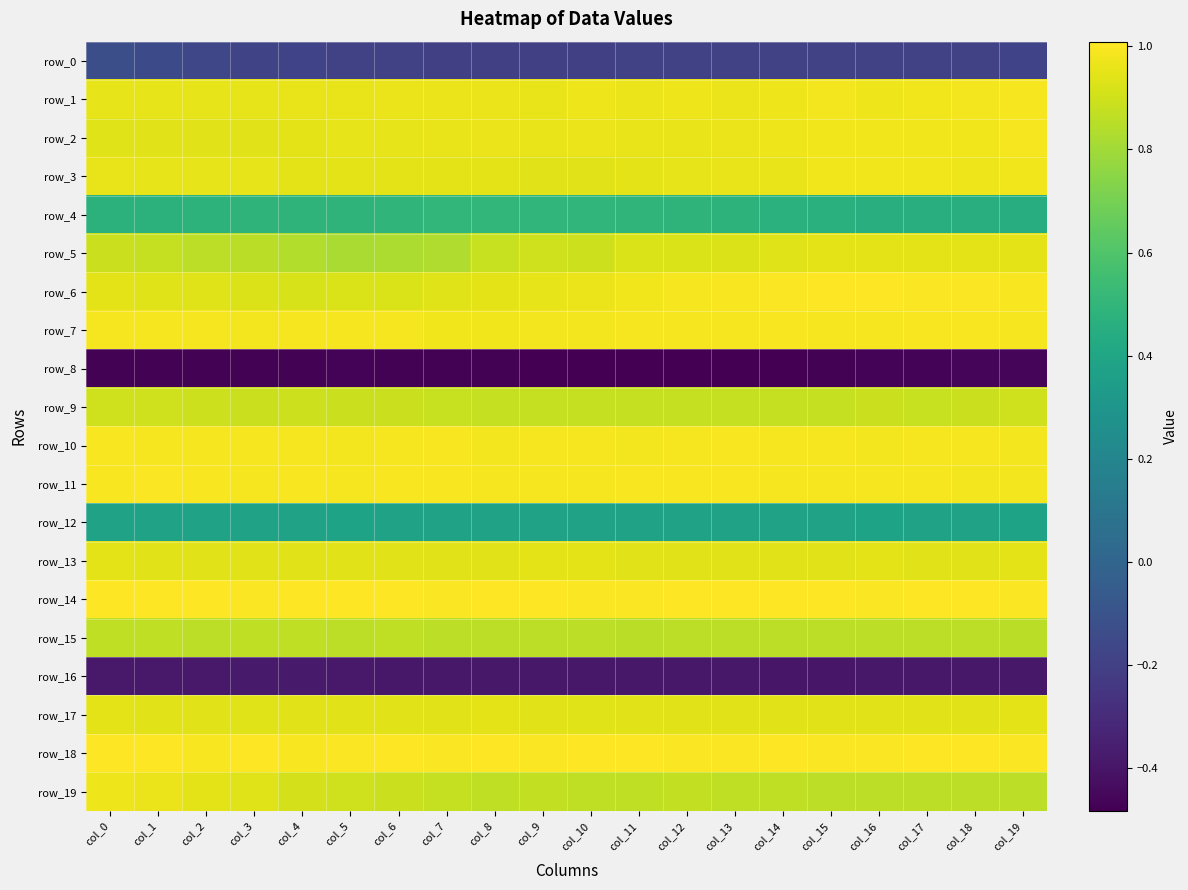

What is the lowest value of the row_10 series?

1.0